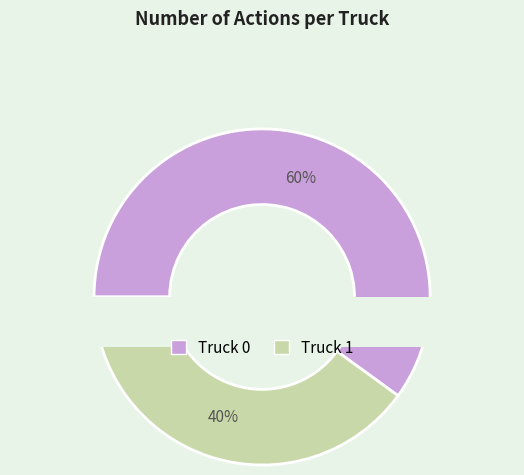

Count the number of slices in the pie.

2